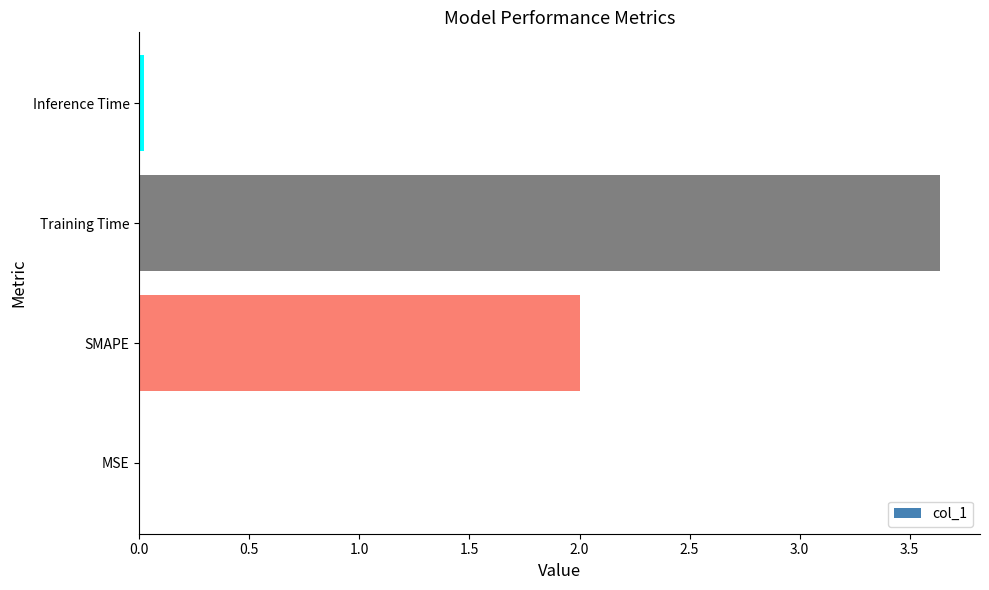

What is the greatest value displayed?

3.6